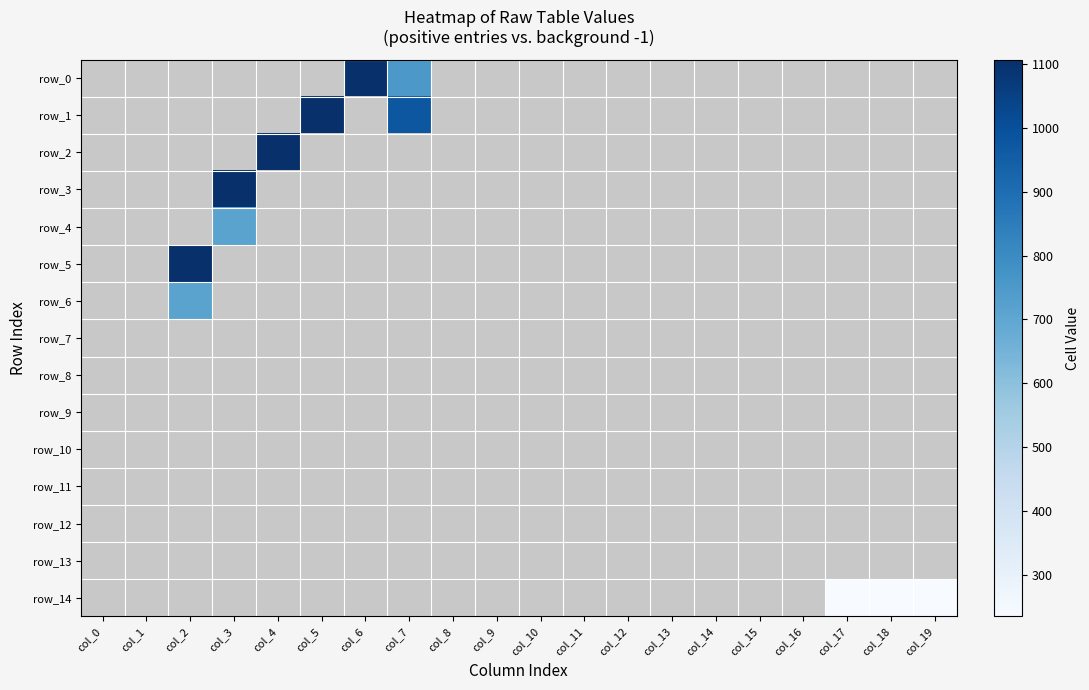

List the labels in order of row_8 value, largest first.

col_0, col_1, col_2, col_3, col_4, col_5, col_6, col_7, col_8, col_9, col_10, col_11, col_12, col_13, col_14, col_15, col_16, col_17, col_18, col_19